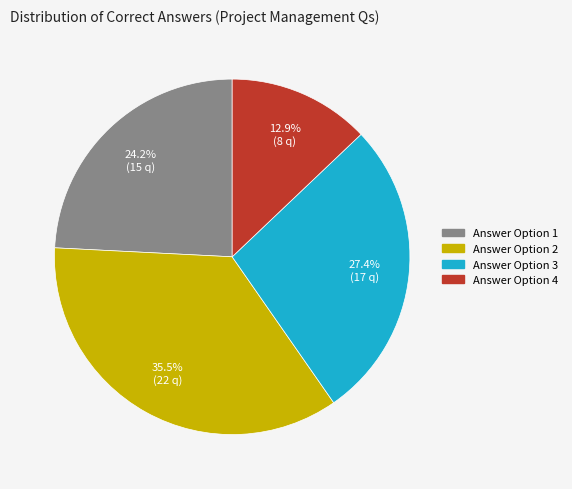

To the nearest percent, what is the difference between the largest and smallest slice percentages?

23%